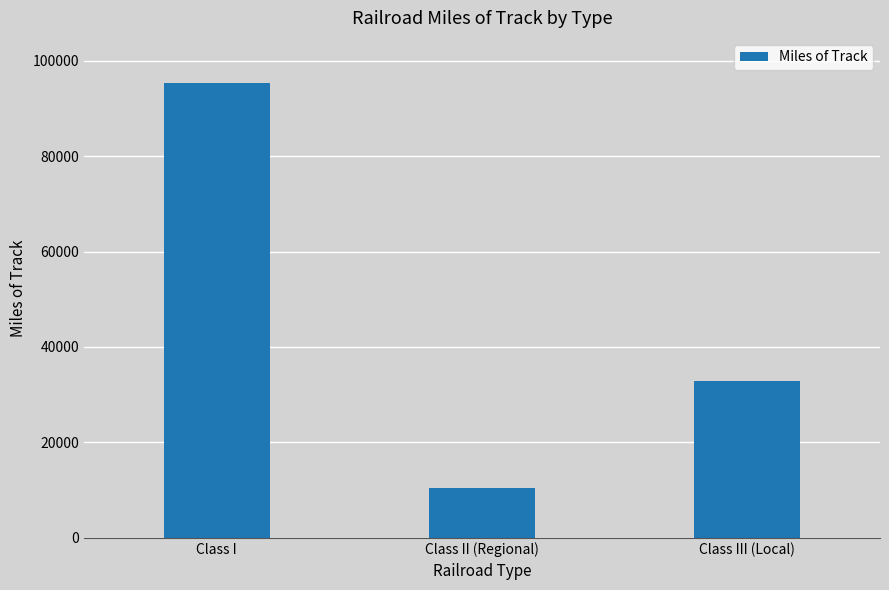

Count the number of data series in this chart.

1